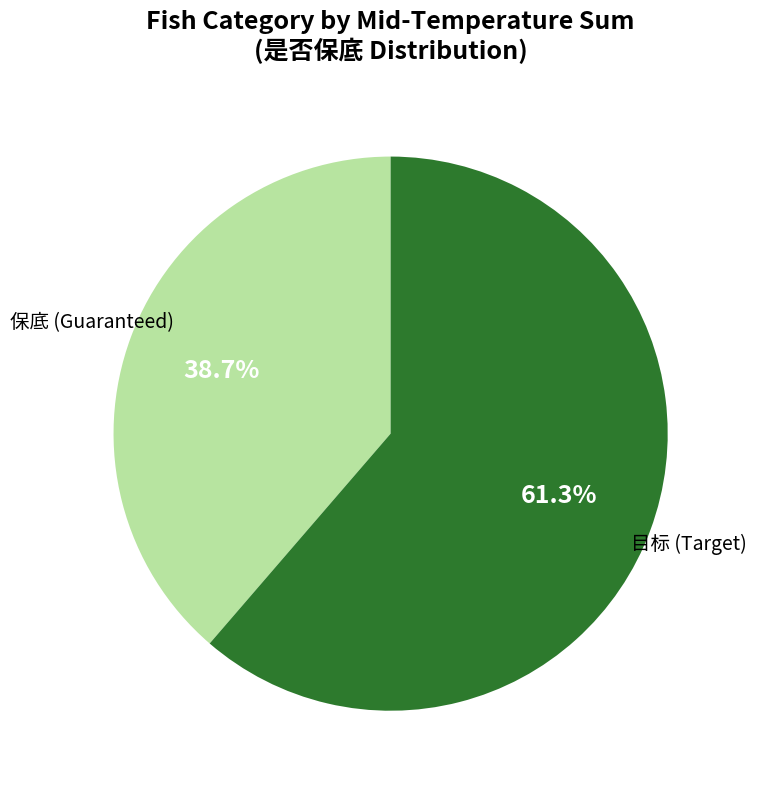

Does any single category account for the majority?

Yes